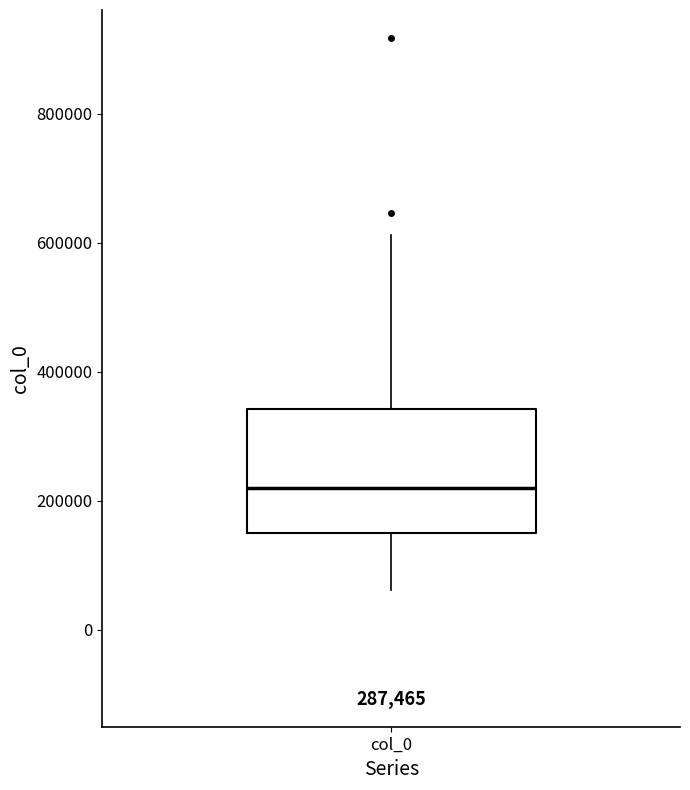

Where does the lower whisker of the box for col_0 end on the y-axis? The values are not printed on the chart, so give them approximately, as read against the axis.

60000